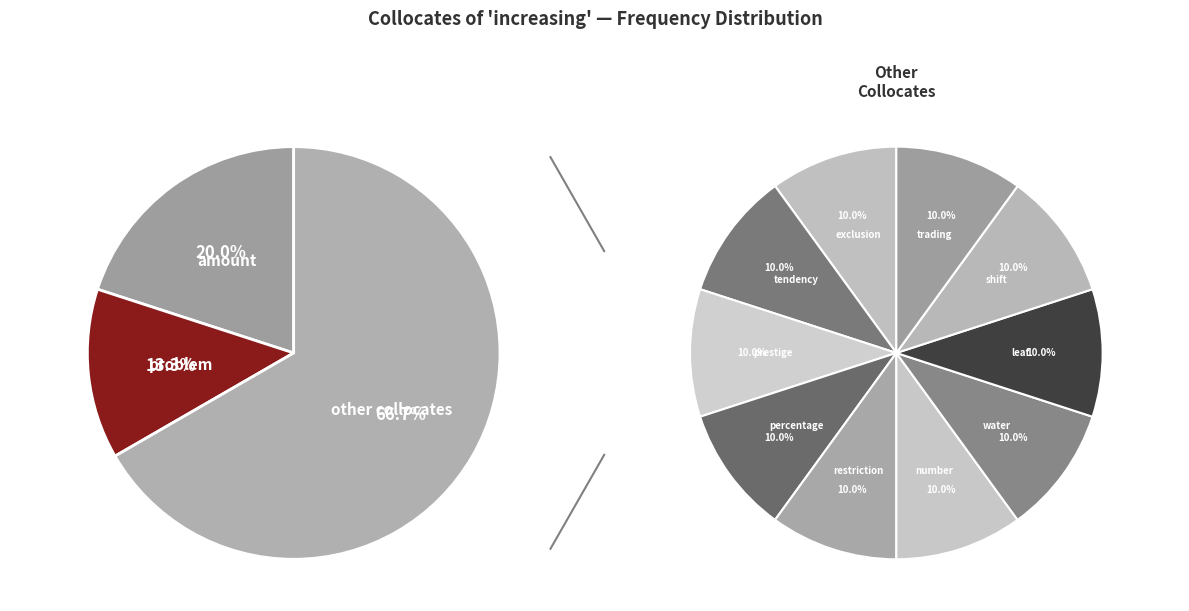

How many slices are in this pie chart?

12